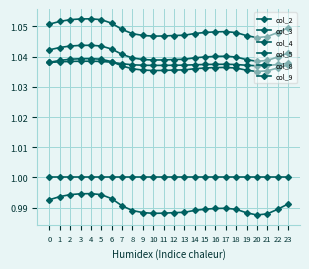

Where is col_3 nearest to the value 0?

20